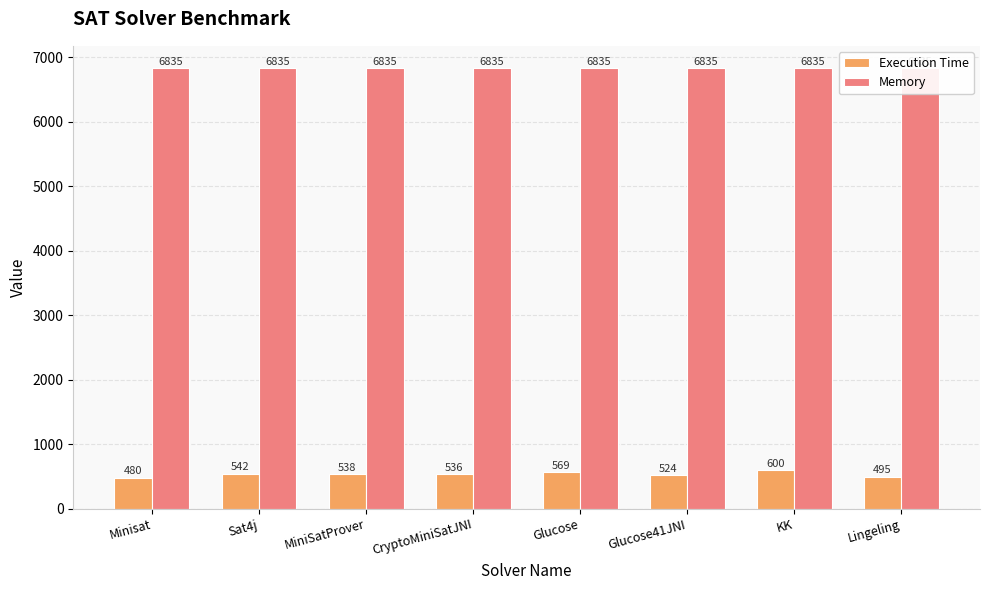

What is the total value across all series at Glucose41JNI?

7359